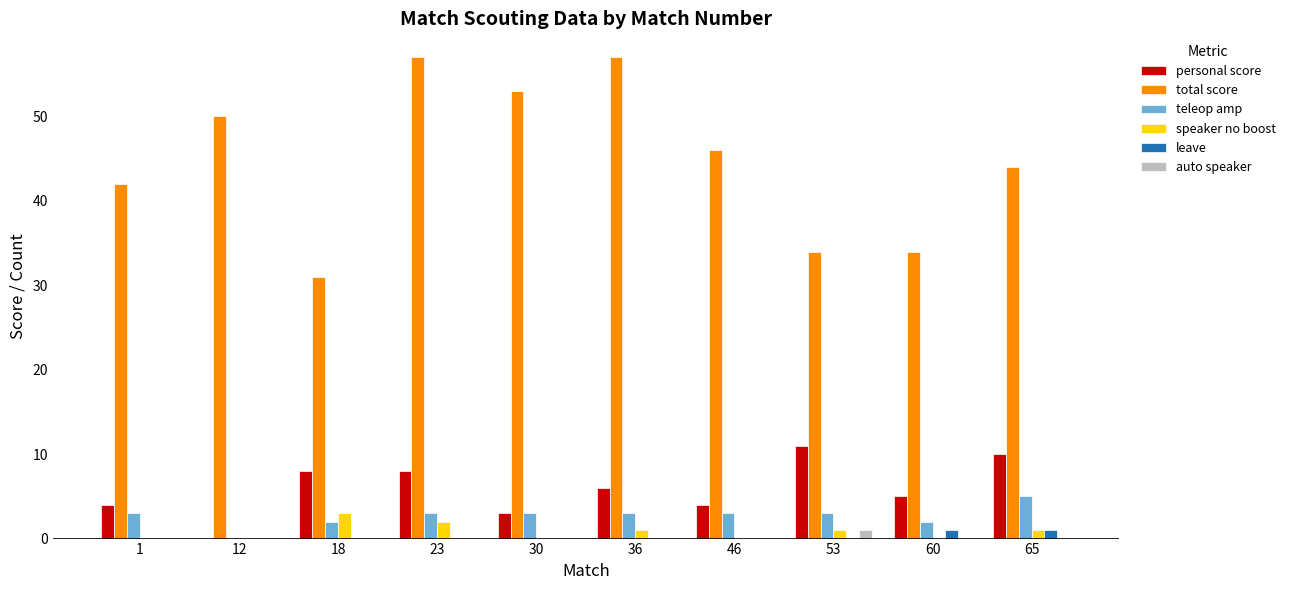

At which category is the sum across all series the highest?

23